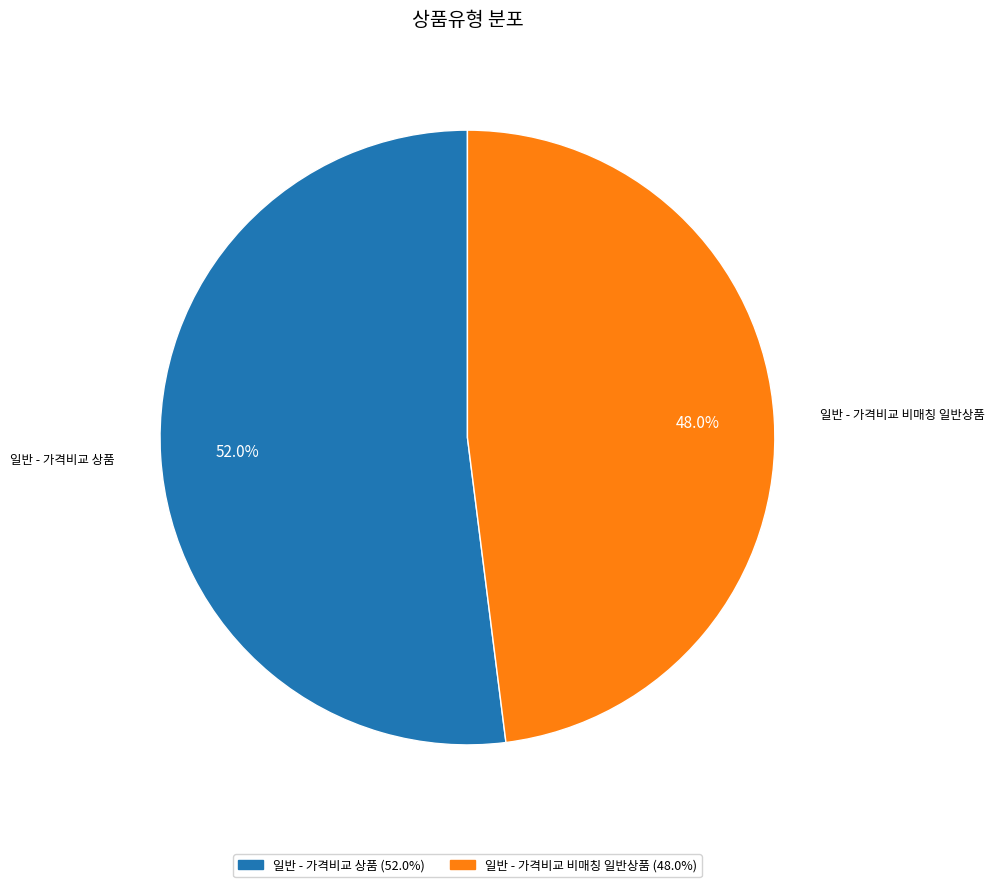

To the nearest percent, what is the combined percentage of 일반 - 가격비교 비매칭 일반상품 and 일반 - 가격비교 상품?

100%